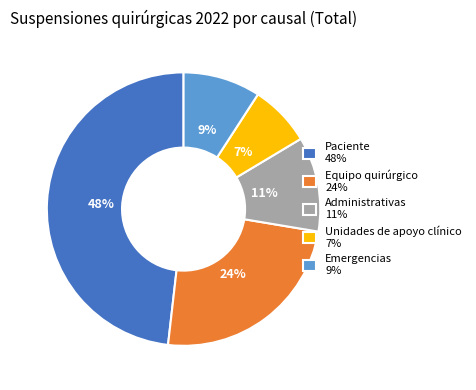

Is the sum of Equipo quirúrgico and Emergencias greater than half?

No